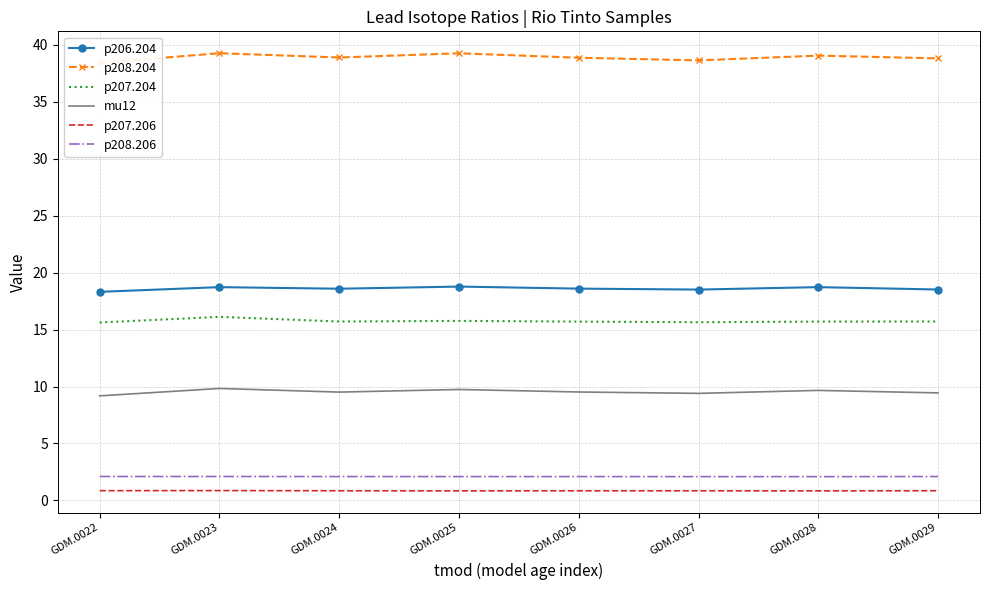

What is the difference between the highest and lowest values at GDM.0029?

38.0